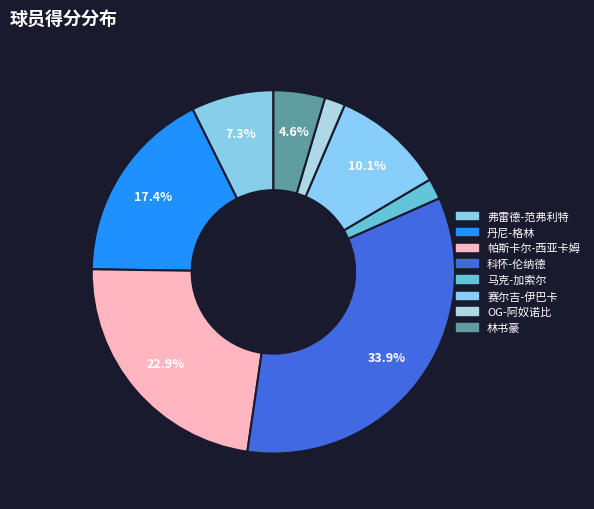

Count the number of slices in the pie.

8